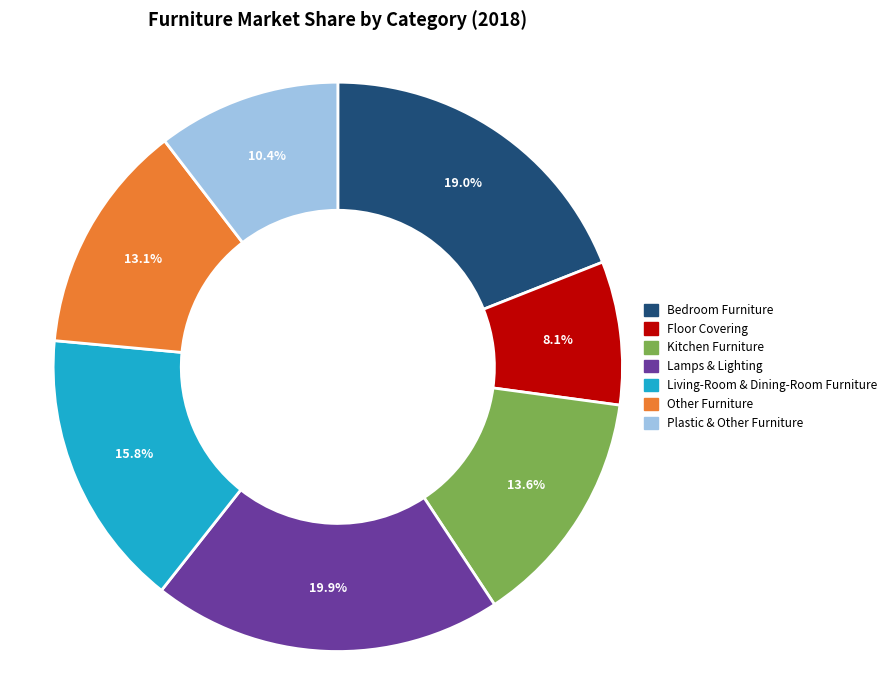

The Other Furniture slice represents 13% of the pie. True or false?

True